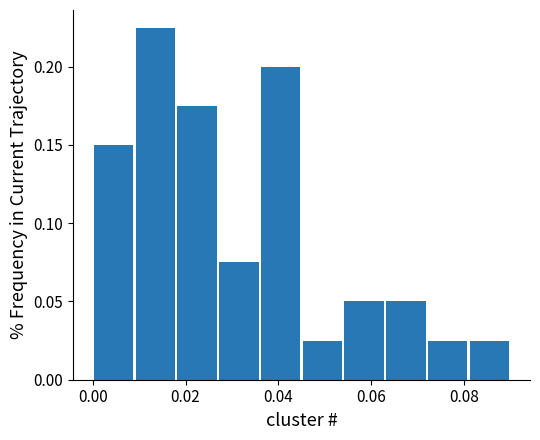

Over which range of the x-axis is the bar tallest?

0.009 to 0.018